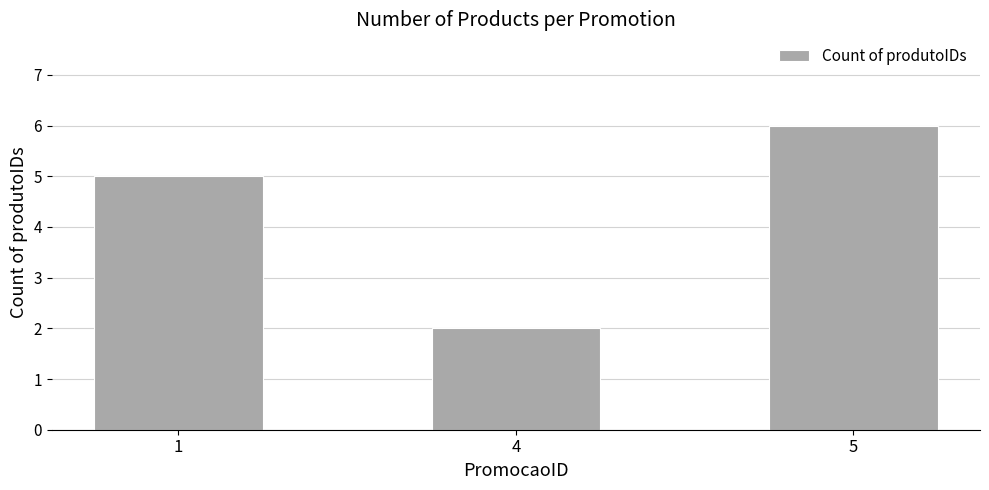

The value at 5 is 6. True or false?

True